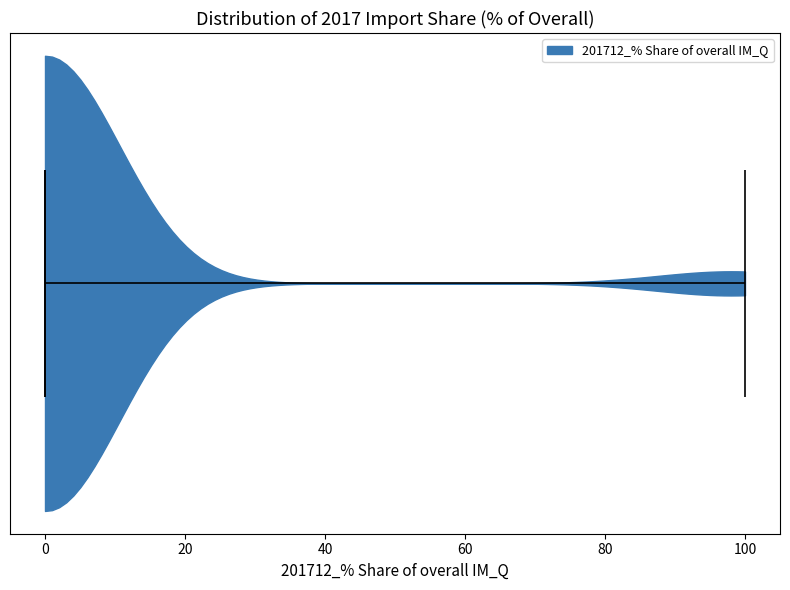

Read this violin plot against the x-axis: where its median line is, and the lowest and highest points the violin reaches. The values are not printed on the chart, so give them approximately, as read against the axis.

median line 0, lowest point 0, highest point 100